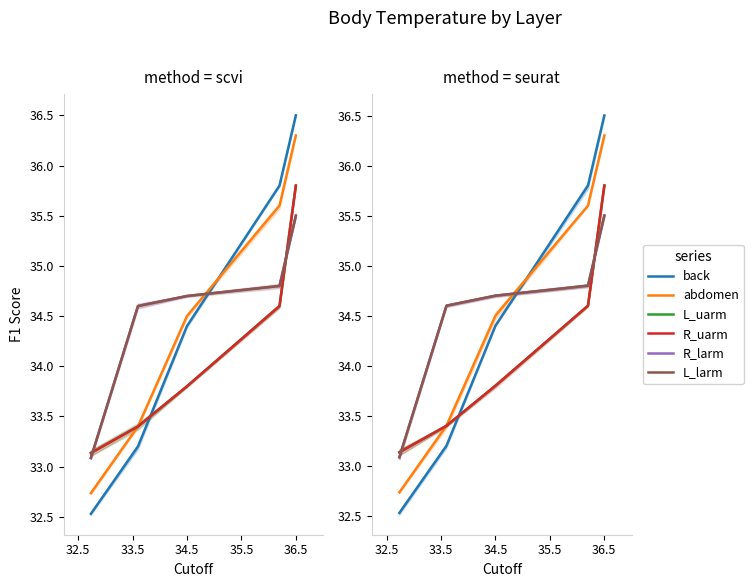

What is the difference between the second highest and second lowest values in the abdomen series?

2.2